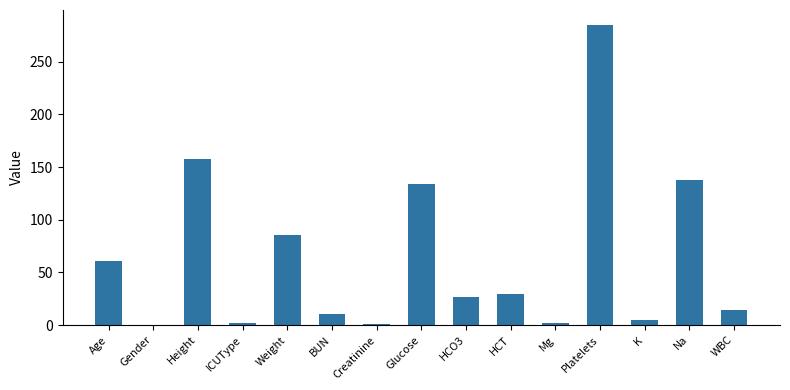

True or false: the data shows 84.5 at Glucose.

False